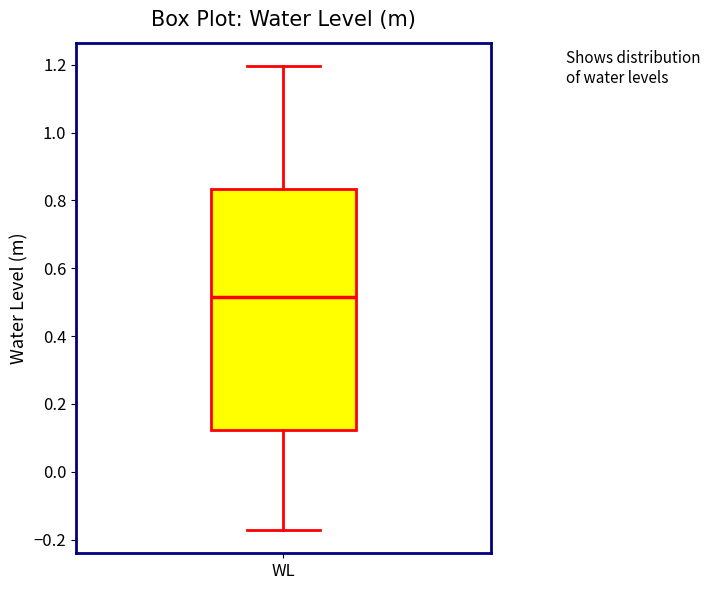

Read this box plot against the y-axis: the position of the median line, the range covered by the box, and the ends of both whiskers. The values are not printed on the chart, so give them approximately, as read against the axis.

median 0.52, box 0.12 to 0.84, whiskers -0.18 to 1.20